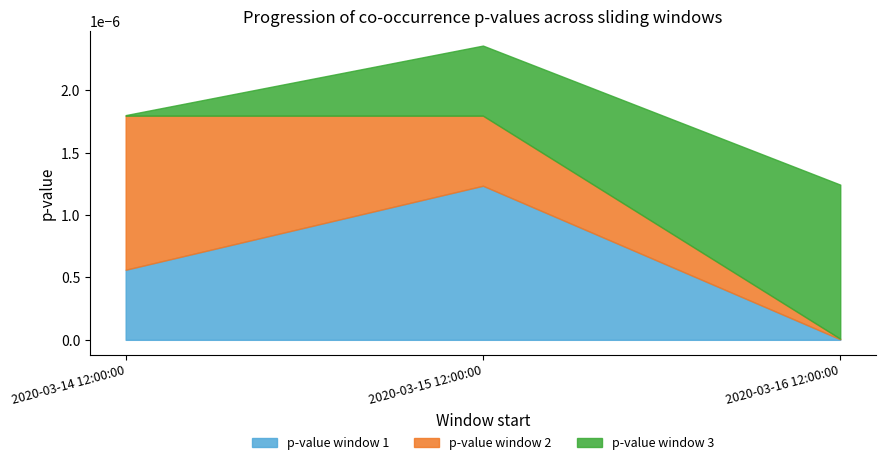

What is the label of the 1st point from the right?

2020-03-16 12:00:00